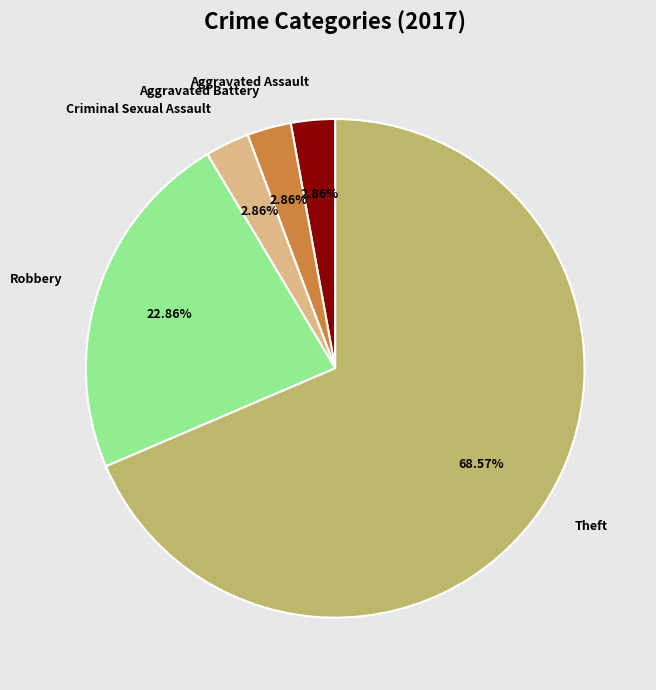

Is there any slice that represents more than half of the pie?

Yes